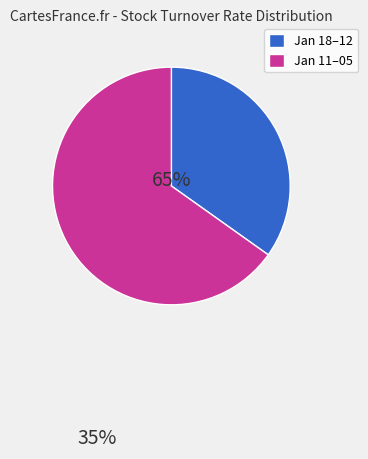

Do Jan 11–05 and Jan 18–12 together represent more than half of the pie?

Yes